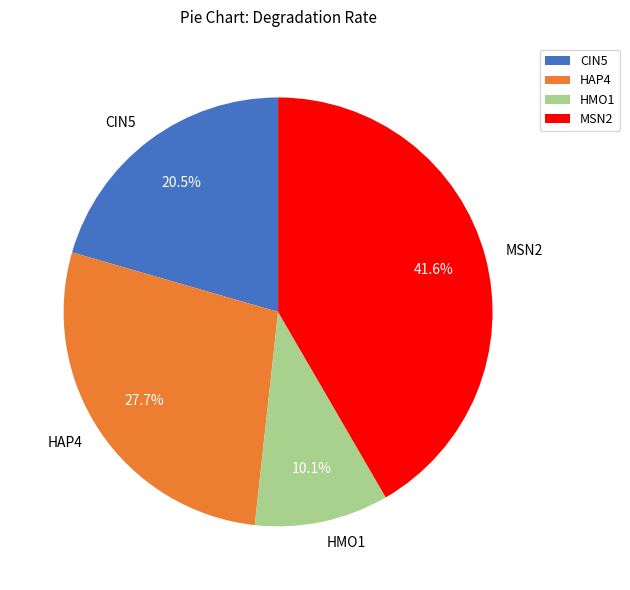

Between CIN5 and MSN2, which is larger?

MSN2